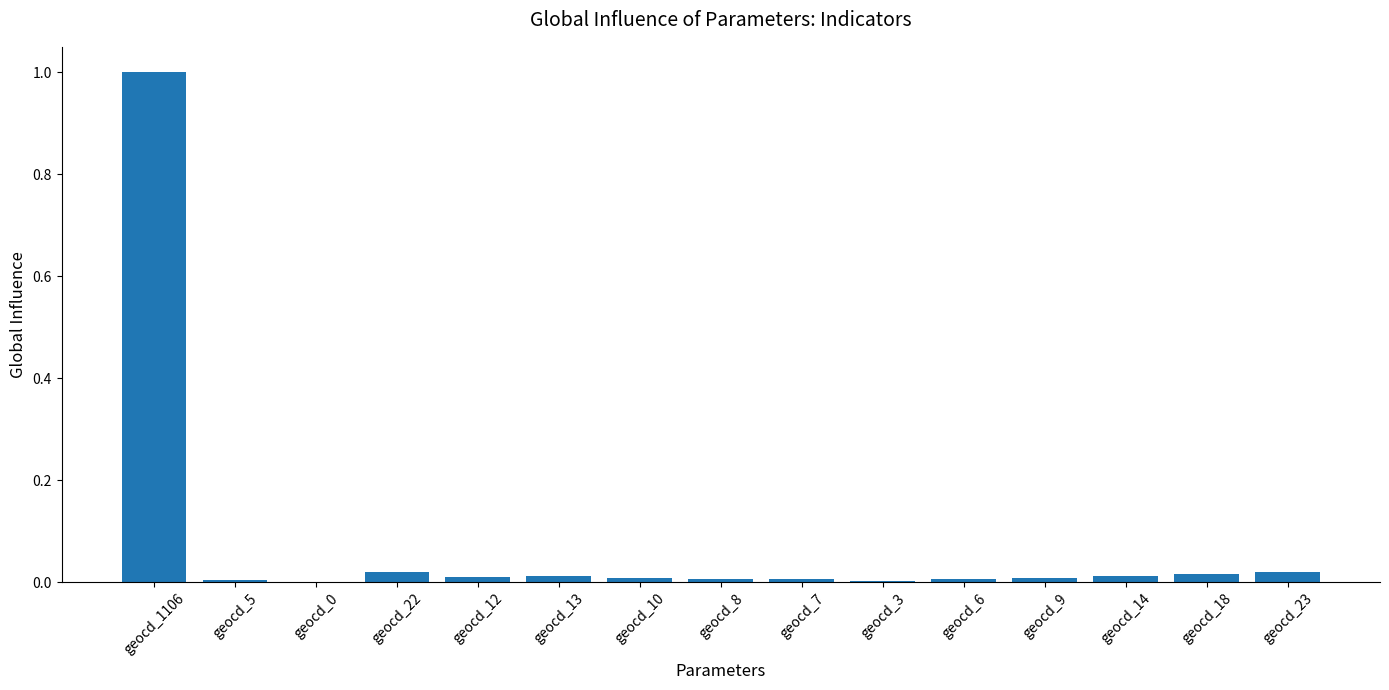

What is the greatest value displayed?

1.0